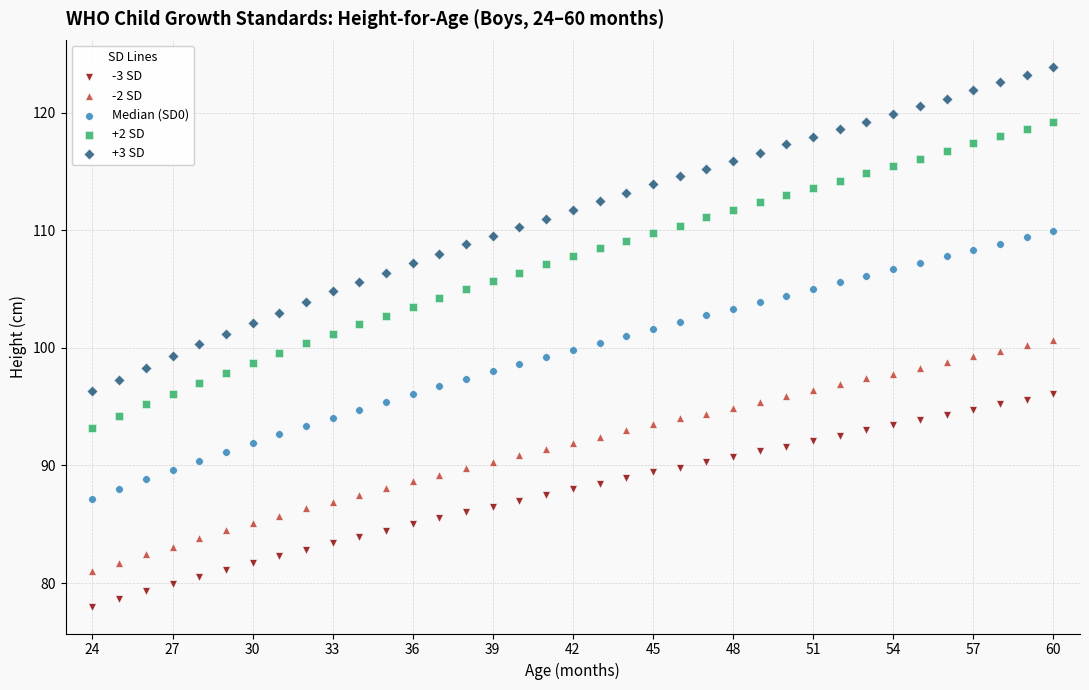

Which series contains the lowest Y value?

-3 SD